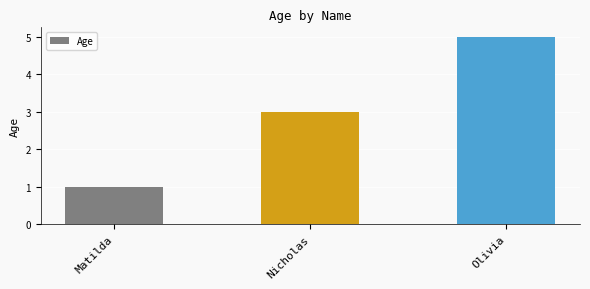

How many series are shown in this chart?

1